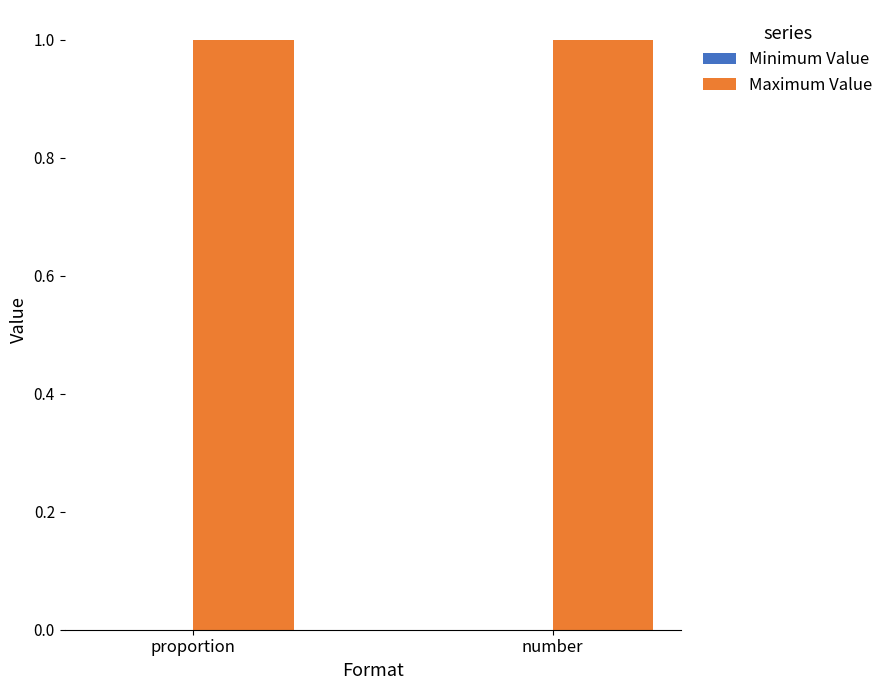

Does the chart contain any negative values?

No